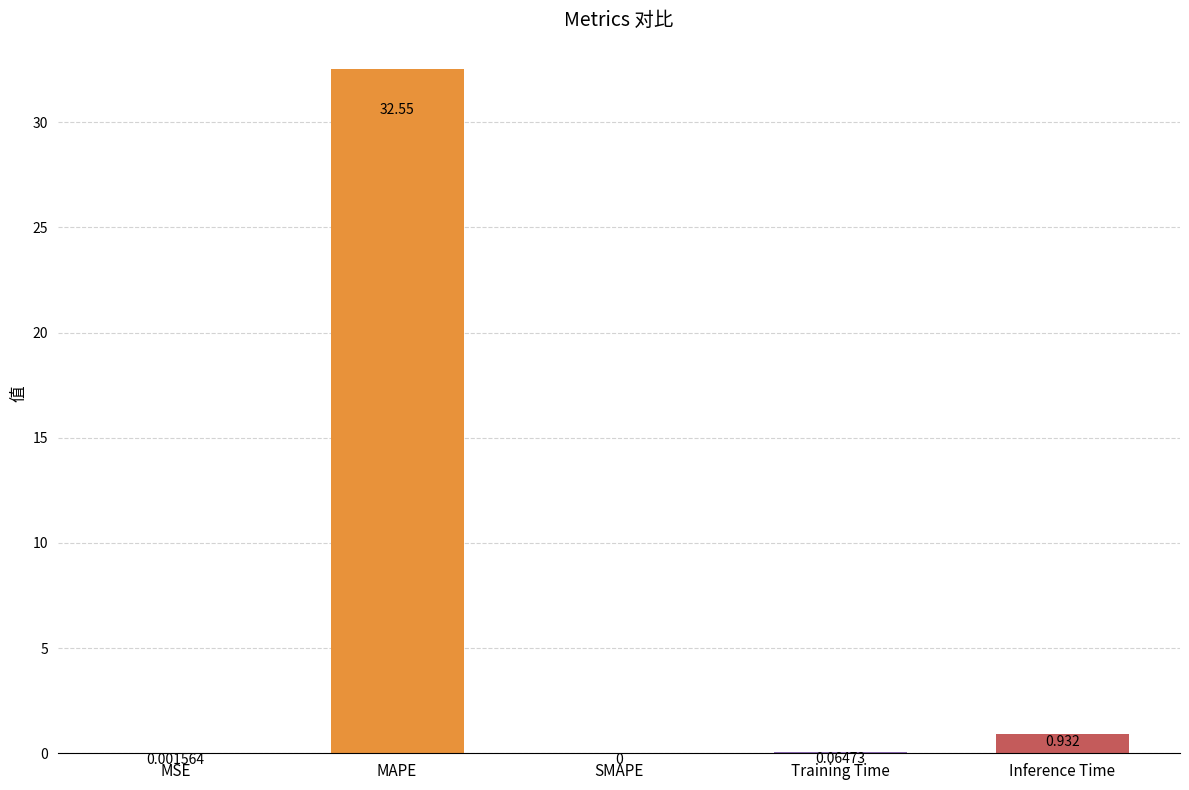

Is it true that the value at SMAPE is 0.0?

True